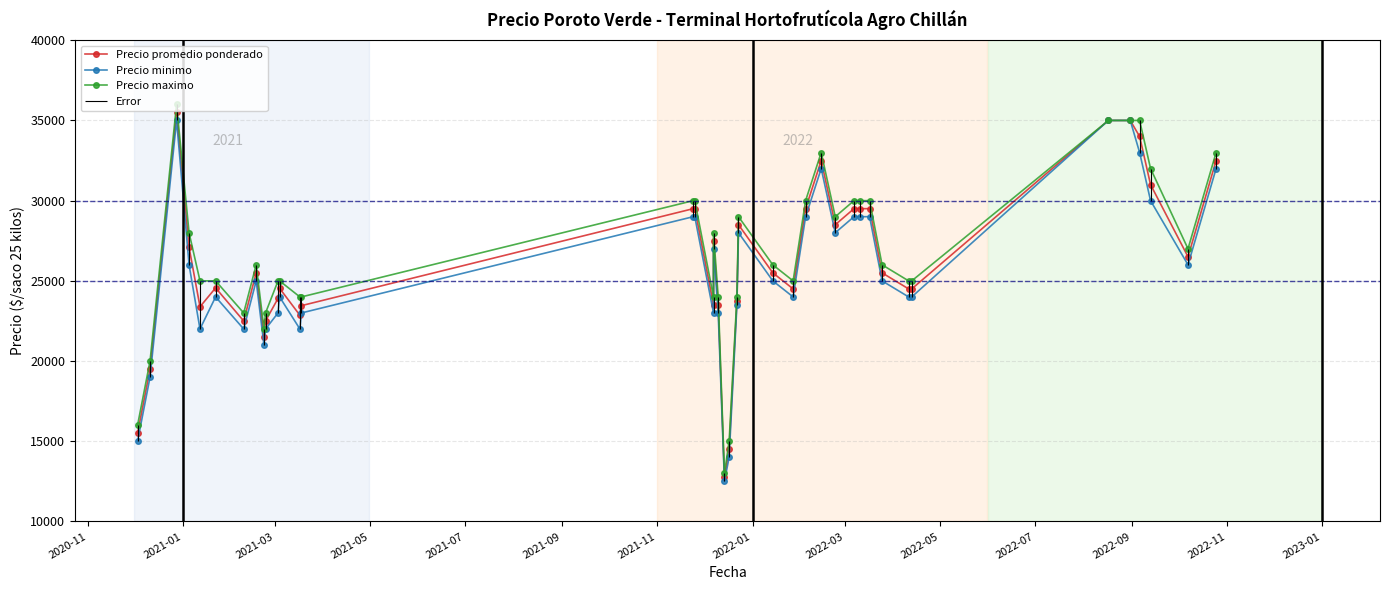

What is the value of the Precio maximo point at the 27th from the left?

33000